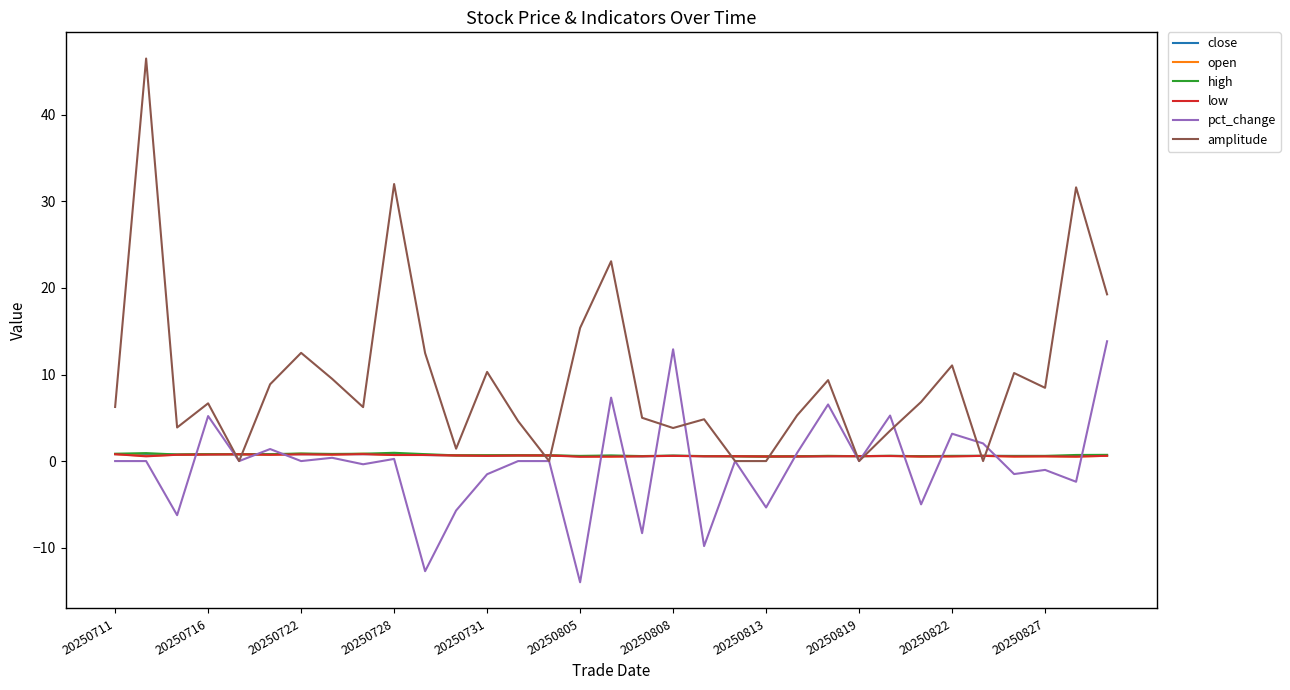

Which series has the largest range (max minus min)?

amplitude